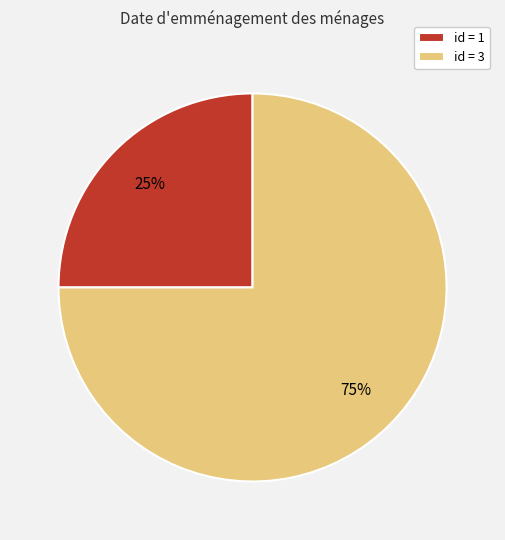

True or false: id = 1 accounts for 14% of the total.

False